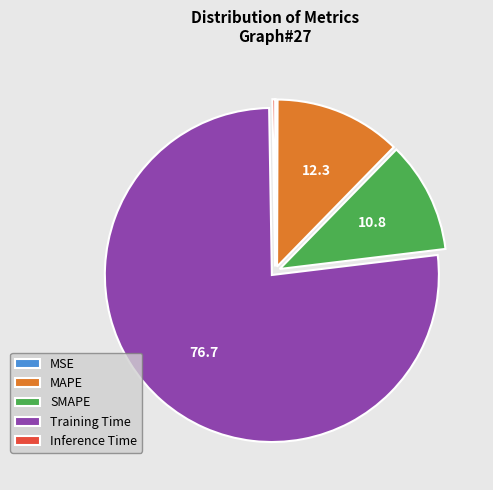

Which slice is the largest?

Training Time